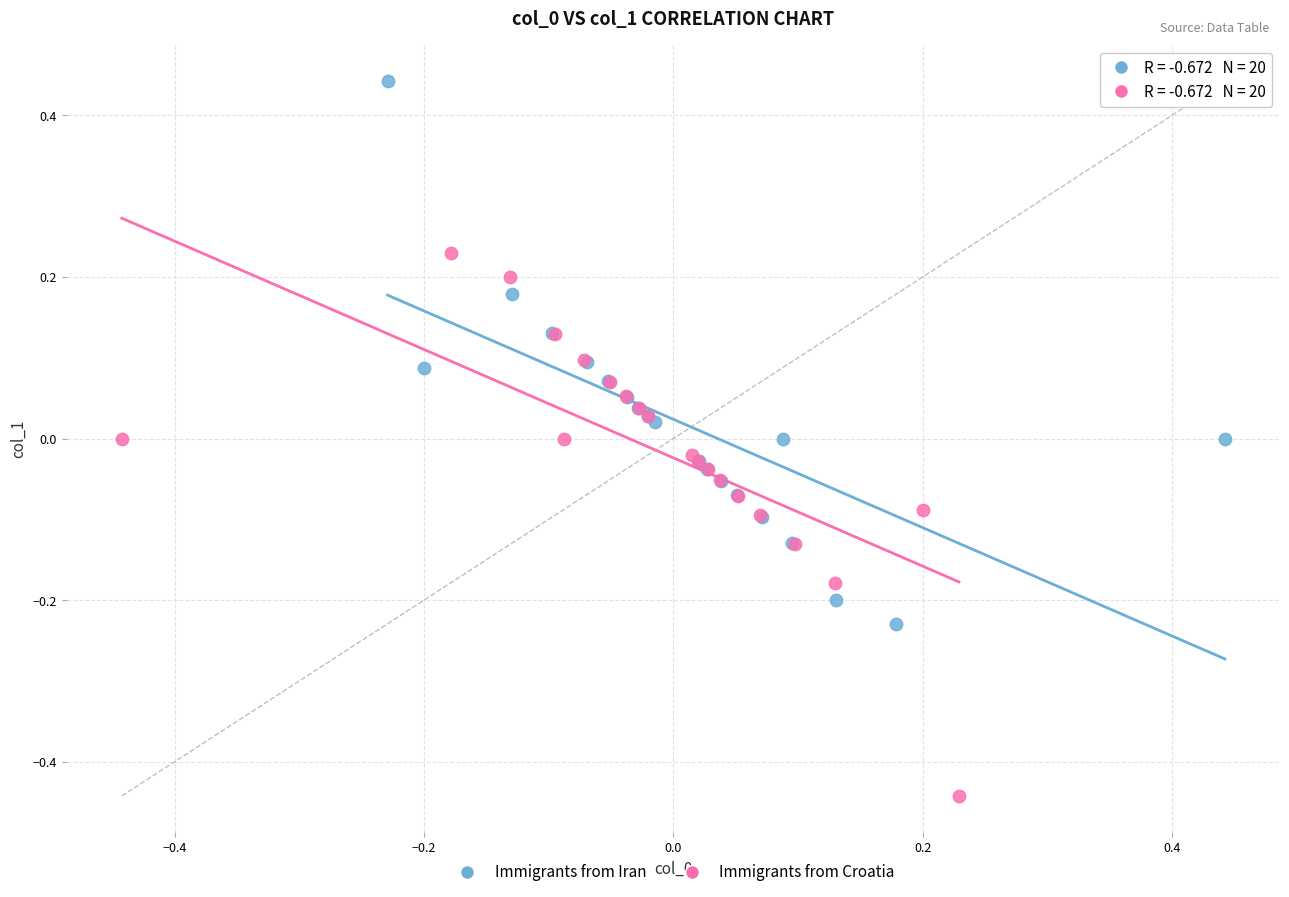

Which series contains the lowest Y value?

Immigrants from Croatia